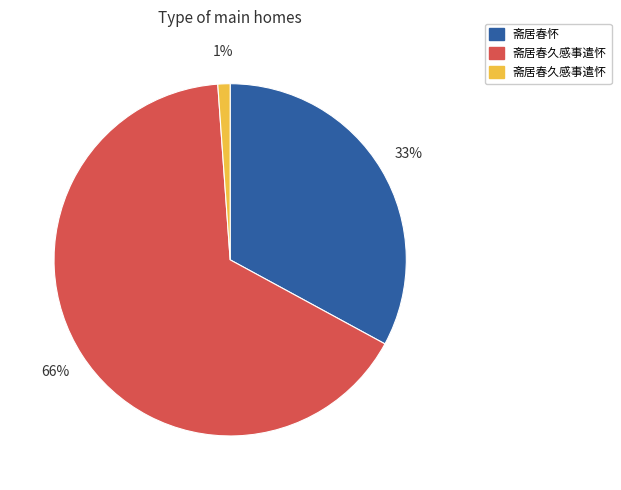

To the nearest percent, what is the average slice percentage?

33%